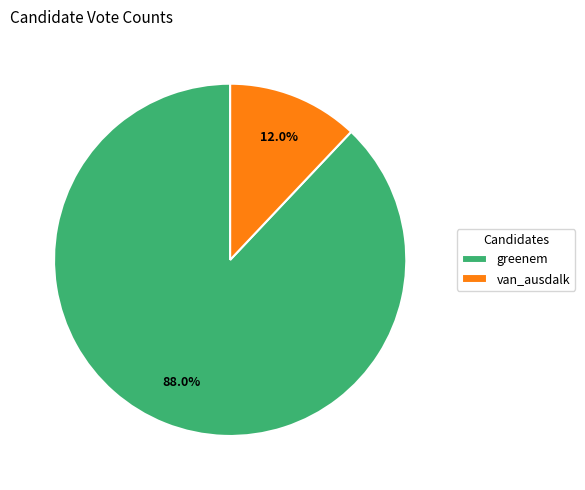

To the nearest percent, what portion does van_ausdalk represent?

12%